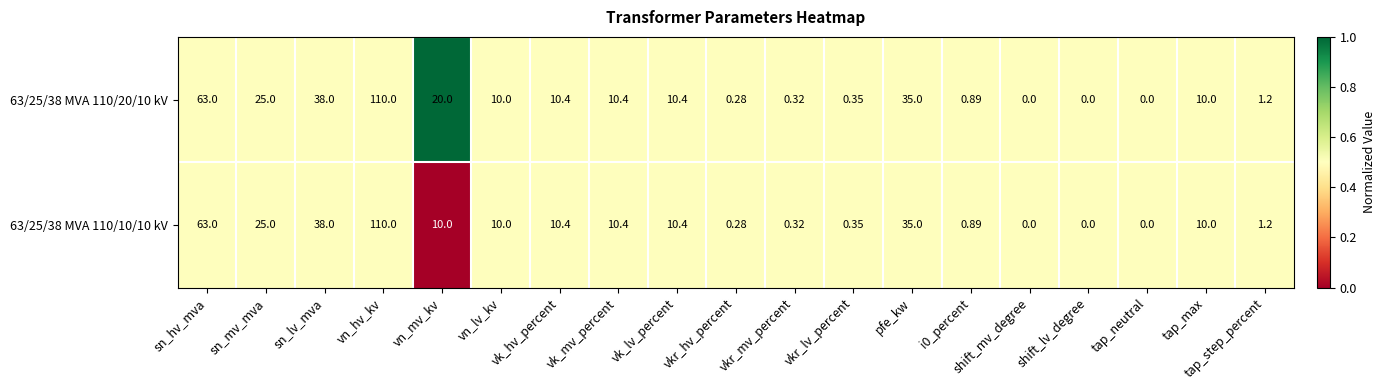

List the series in order of their overall mean, lowest first.

63/25/38 MVA 110/10/10 kV, 63/25/38 MVA 110/20/10 kV